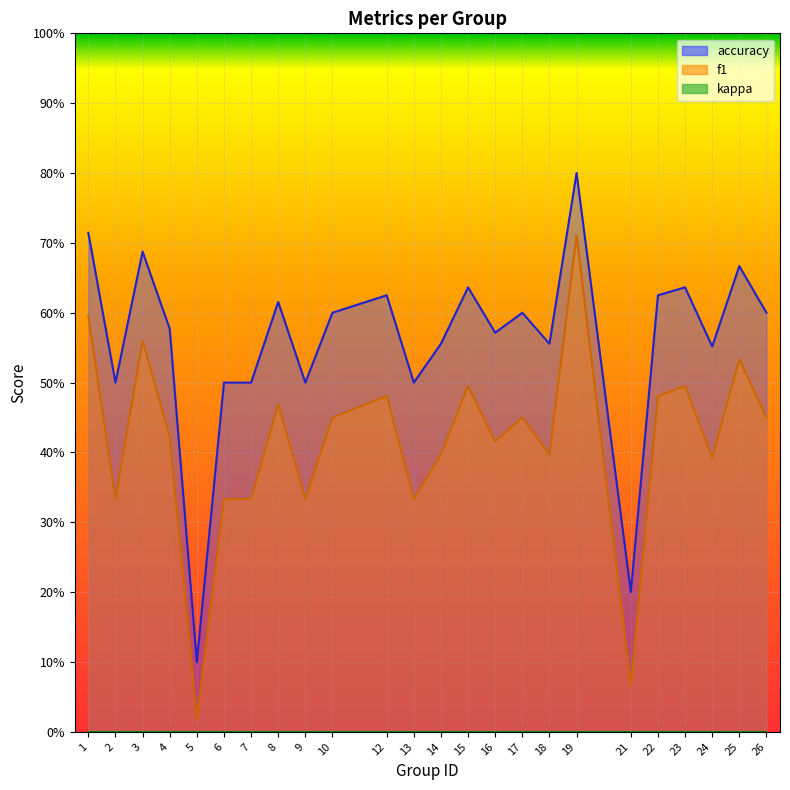

What is the difference between the maximum and minimum values in the accuracy series?

0.7